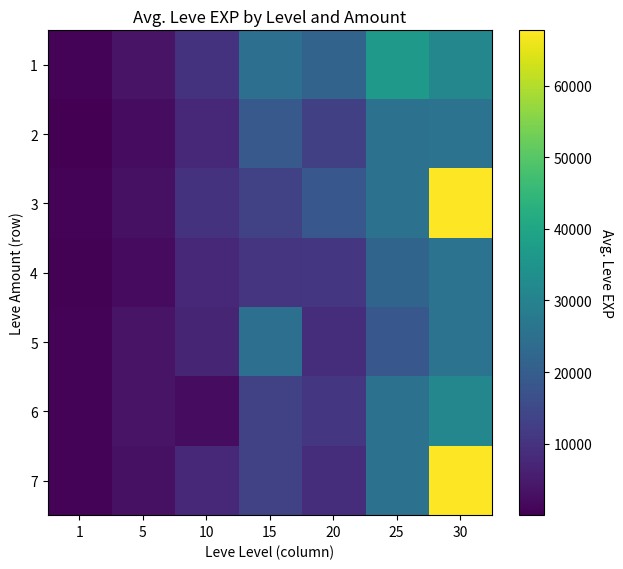

Reading right to left, list all the values displayed in this chart.

1: 30=31330	25=36390	20=21600	15=24790	10=9990	5=3600	1=630
2: 30=25900	25=25250	20=12960	15=18910	10=7880	5=2230	1=1
3: 30=67730	25=25250	20=18290	15=13040	10=9990	5=3040	1=720
4: 30=25900	25=21830	20=10710	15=10100	10=7880	5=1980	1=450
5: 30=25900	25=18490	20=8990	15=24790	10=6880	5=3600	1=630
6: 30=31330	25=25250	20=10710	15=13040	10=2230	5=3600	1=630
7: 30=67730	25=25250	20=8990	15=13040	10=7880	5=3040	1=690